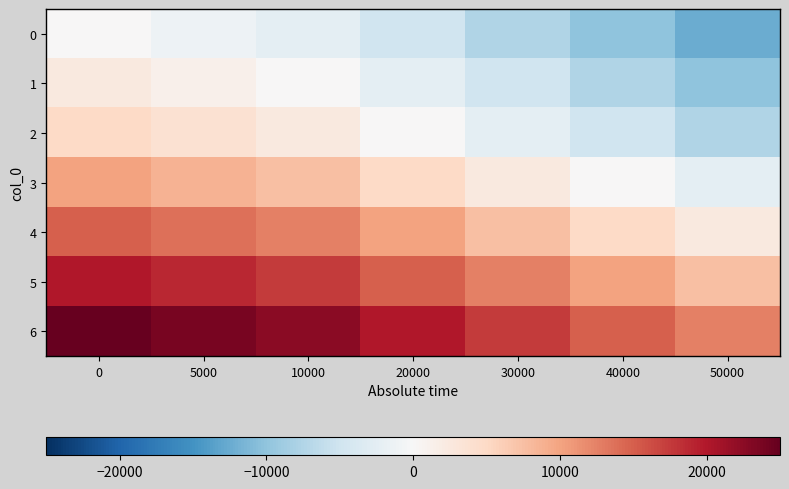

Reading left to right, list all the values displayed in this chart.

0: 0=0	5000=-1250	10000=-2500	20000=-5000	30000=-7500	40000=-10000	50000=-12500
1: 0=2500	5000=1250	10000=0	20000=-2500	30000=-5000	40000=-7500	50000=-10000
2: 0=5000	5000=3750	10000=2500	20000=0	30000=-2500	40000=-5000	50000=-7500
3: 0=10000	5000=8750	10000=7500	20000=5000	30000=2500	40000=0	50000=-2500
4: 0=15000	5000=13750	10000=12500	20000=10000	30000=7500	40000=5000	50000=2500
5: 0=20000	5000=18750	10000=17500	20000=15000	30000=12500	40000=10000	50000=7500
6: 0=25000	5000=23750	10000=22500	20000=20000	30000=17500	40000=15000	50000=12500